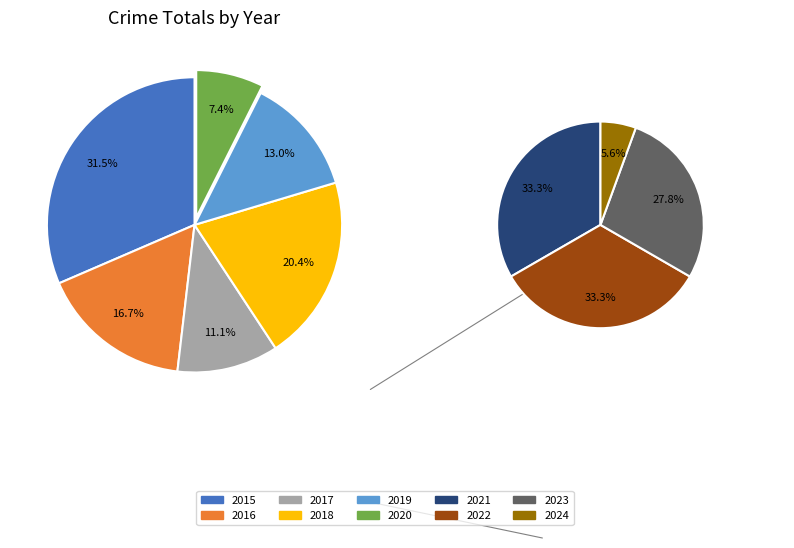

Which has a higher value, 2017 or 2015?

2015